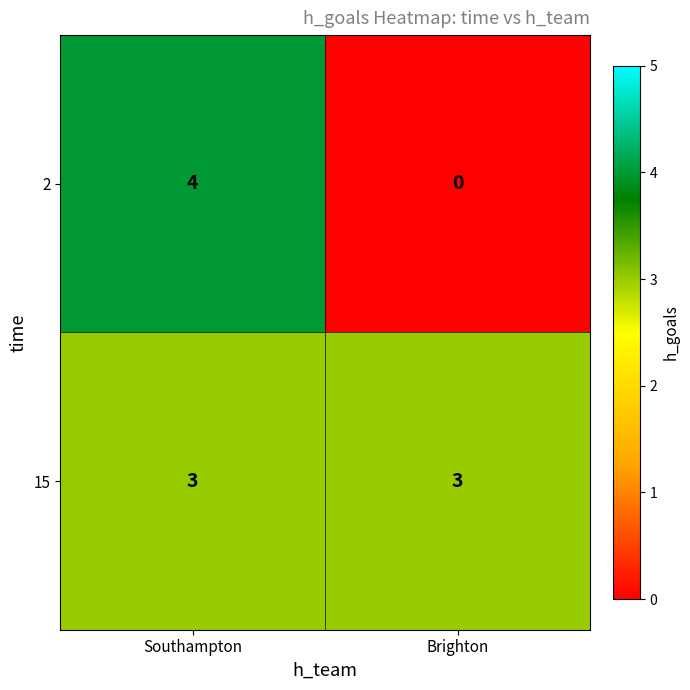

Reading left to right, extract all data points from this chart.

2: 4	0
15: 3	3